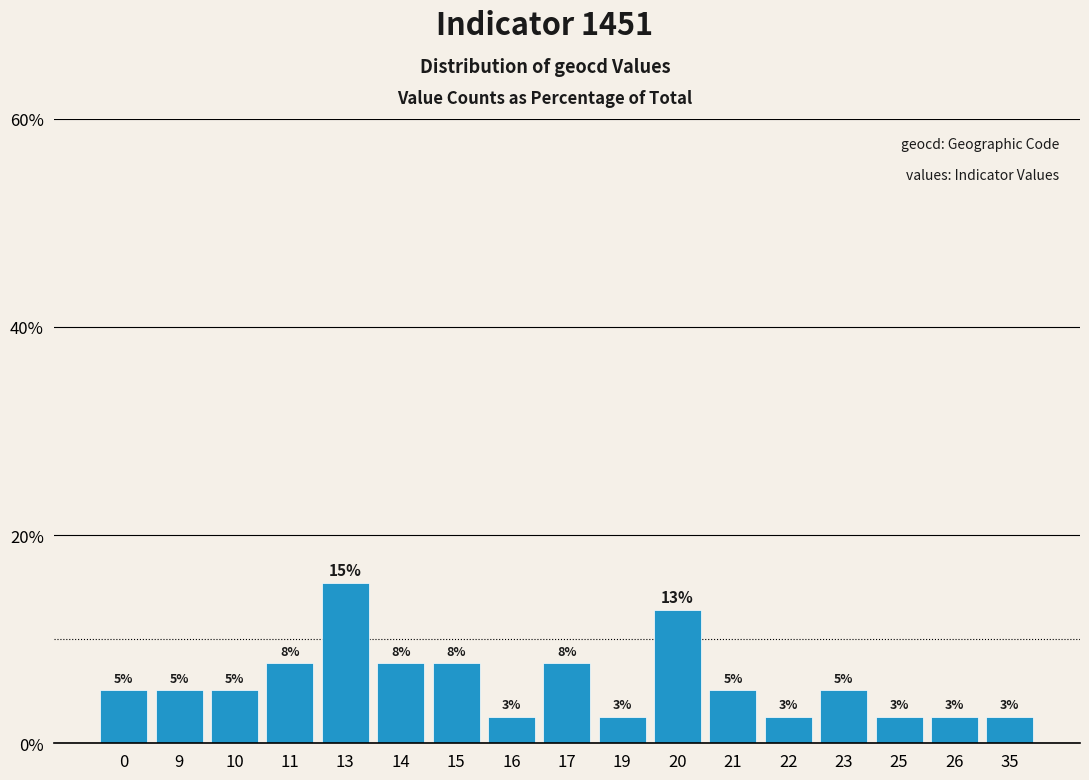

How many bars are there in total?

17